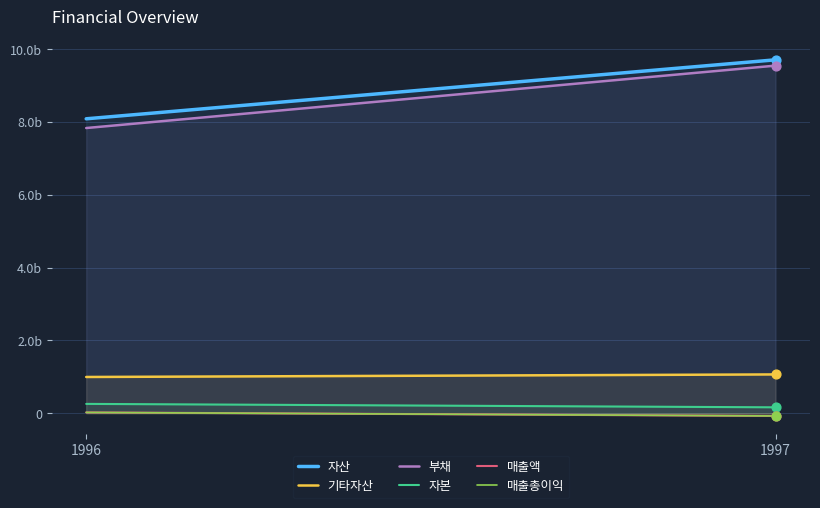

What are all the series names shown in the legend?

자산, 기타자산, 부채, 자본, 매출액, 매출총이익